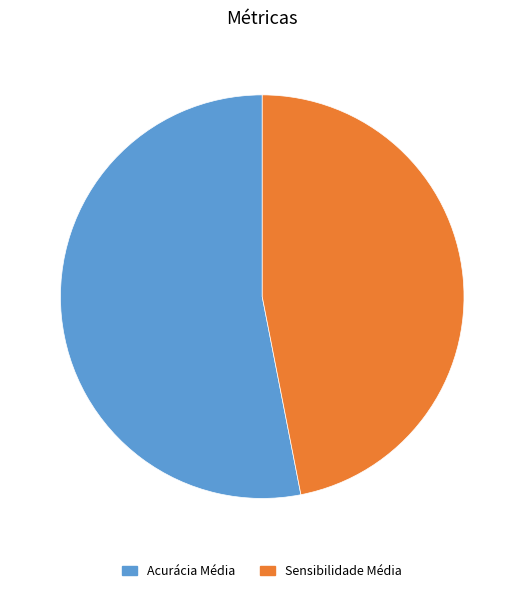

Do Sensibilidade Média and Acurácia Média together represent more than half of the pie?

Yes